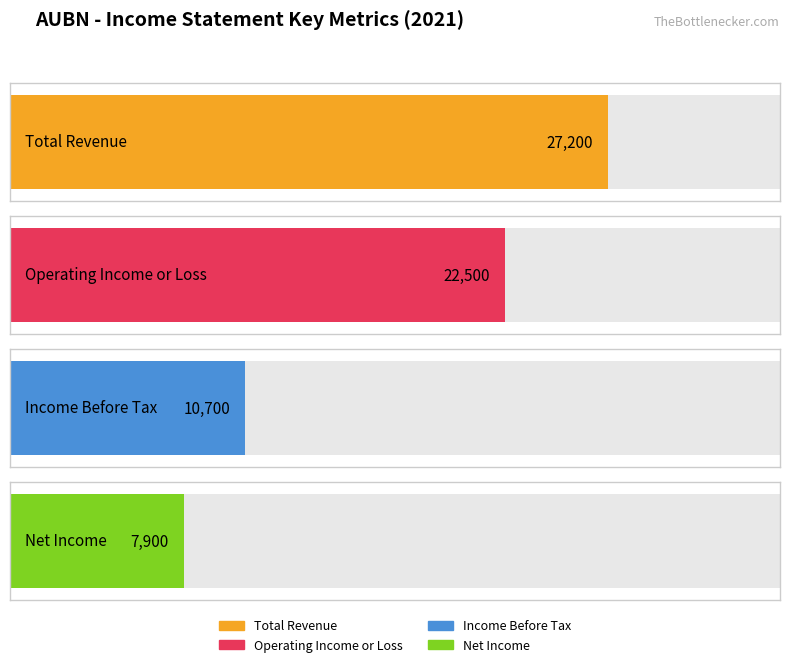

Which series has the widest spread of values?

Operating Income or Loss